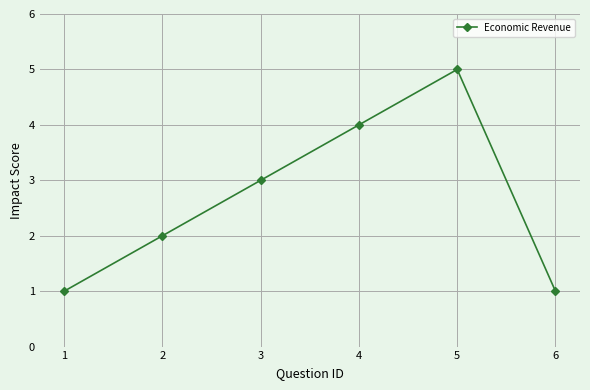

Which label corresponds to the largest value in the chart?

5